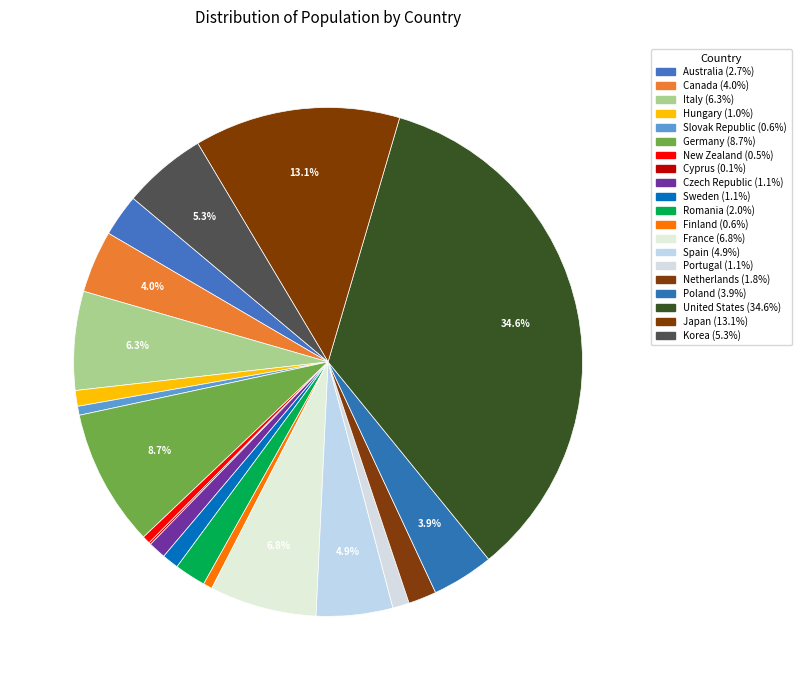

How many segments does this pie chart have?

20